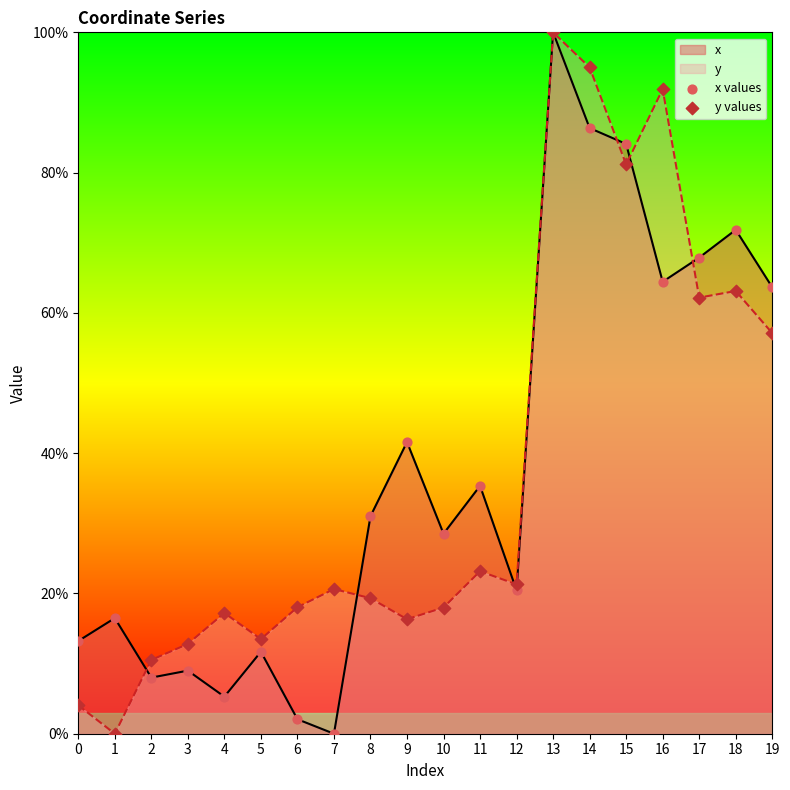

Which series contains the highest Y value?

x values